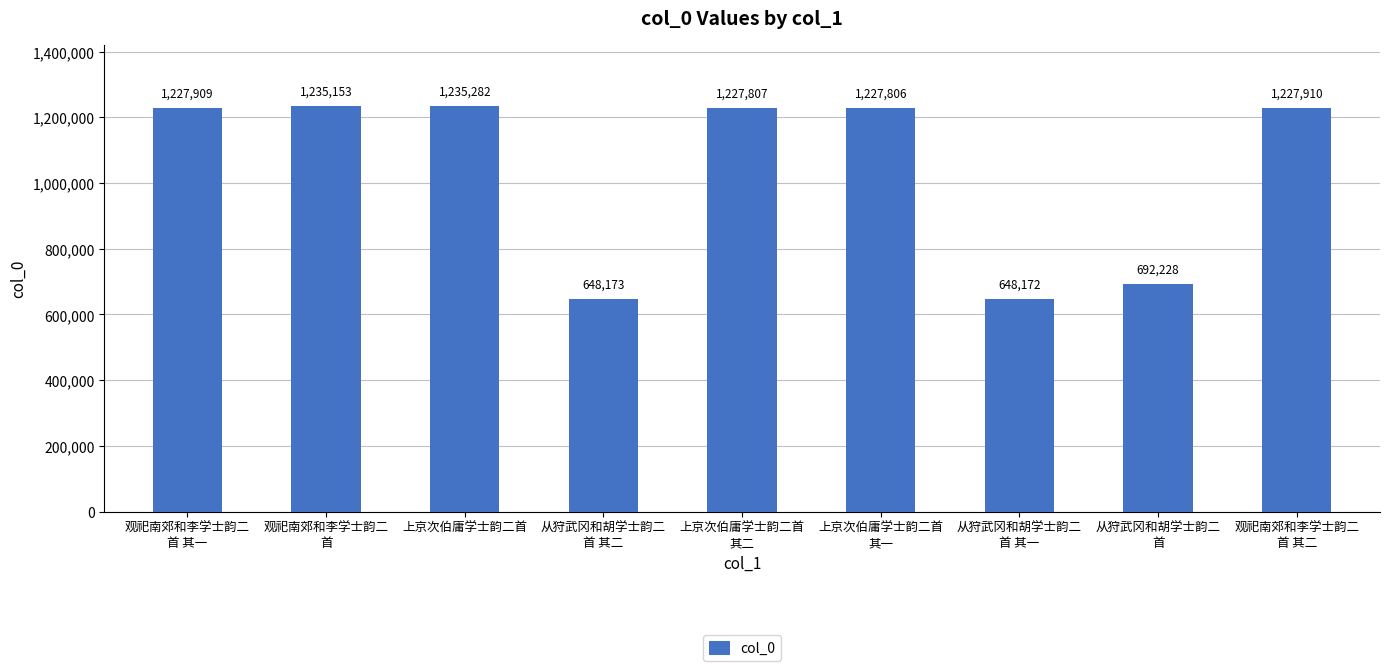

What is the change in value from 观祀南郊和李学士韵二
首 其一 to 上京次伯庸学士韵二首?

+7373